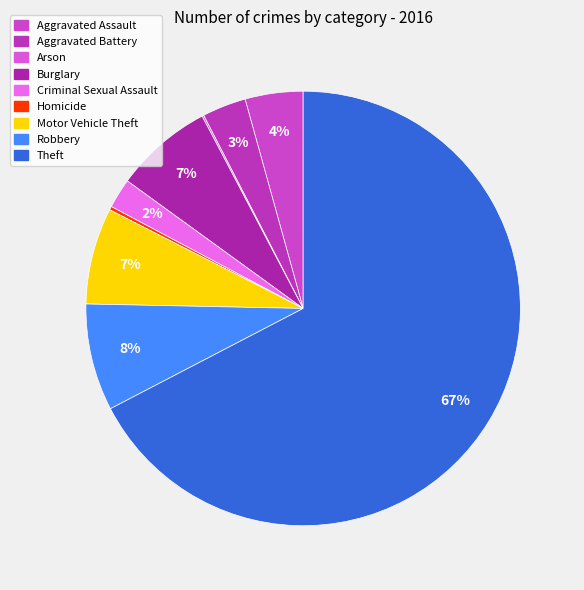

The Homicide slice represents 0% of the pie. True or false?

True